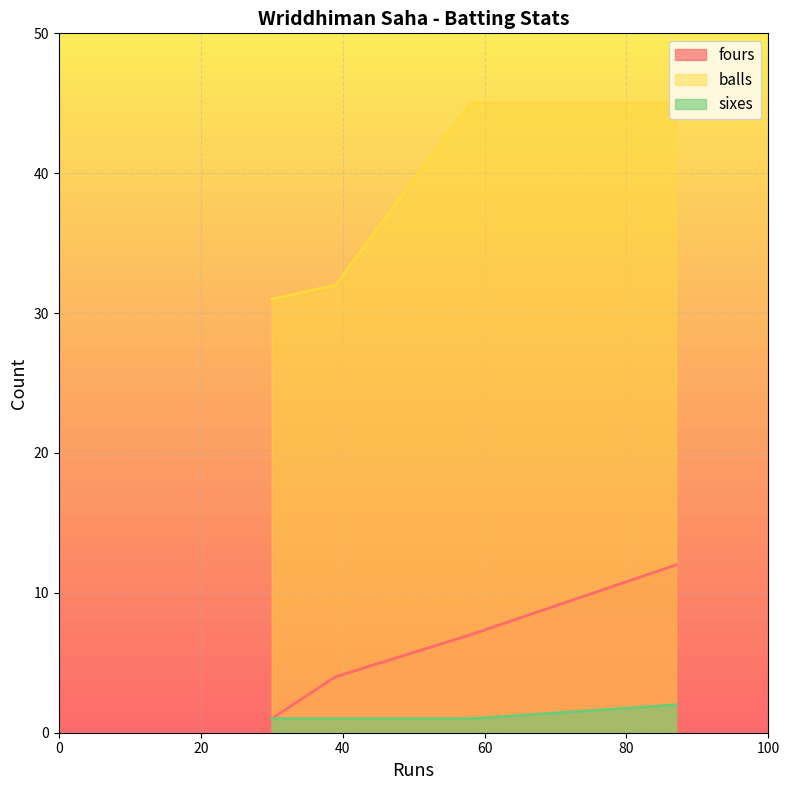

How many lines are shown in the chart?

3